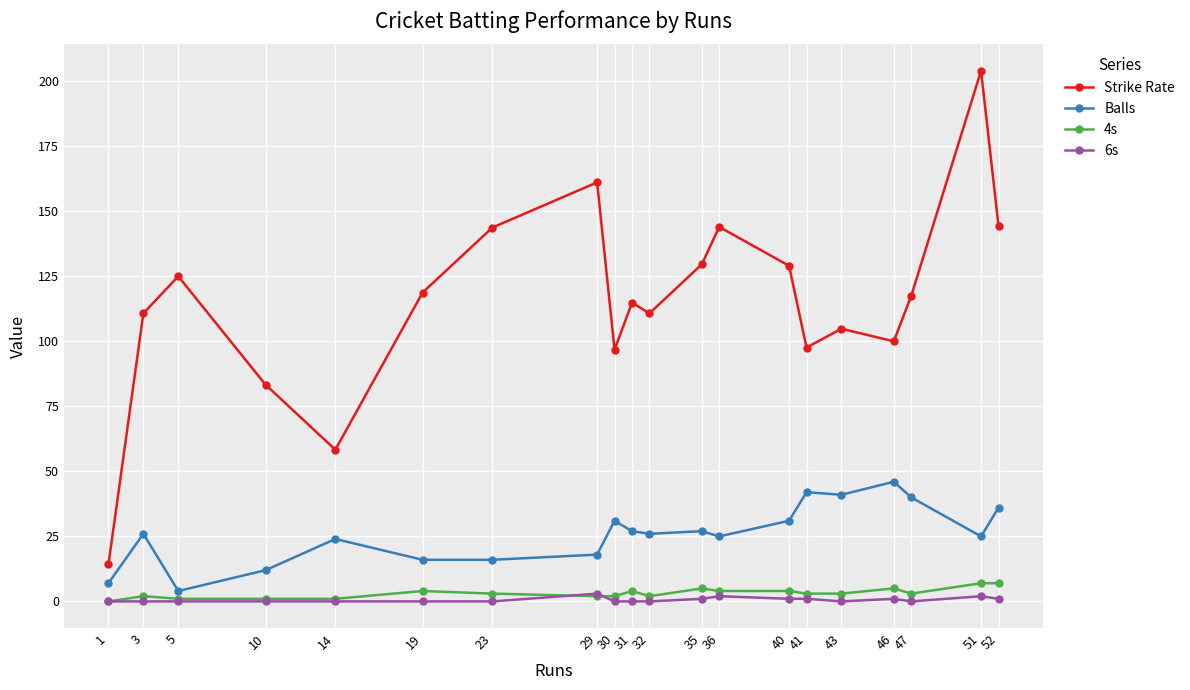

Is it true that Strike Rate equals 189.1 at 3?

False